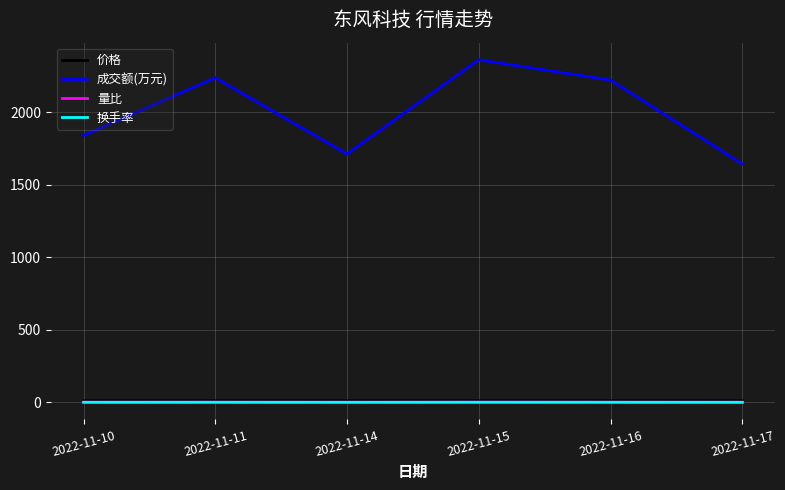

What is the total value across all series at 2022-11-17?

1656.9